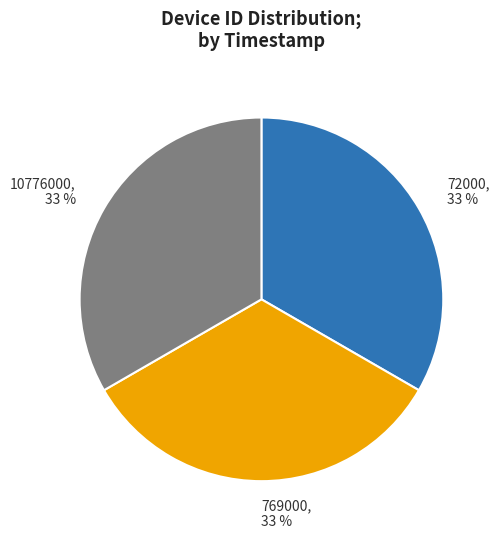

Is the sum of 769000 and 10776000 greater than half?

Yes